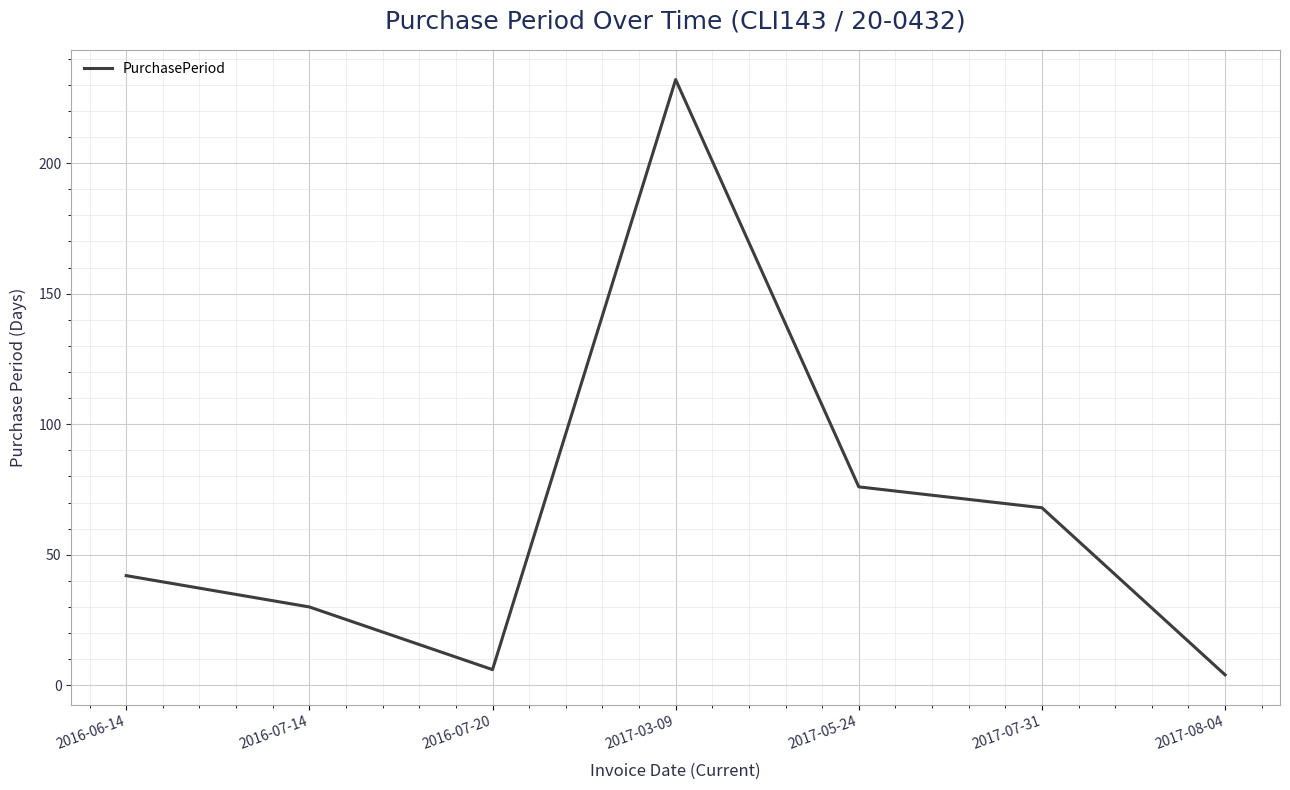

Does the chart display data point markers on the line(s)?

No